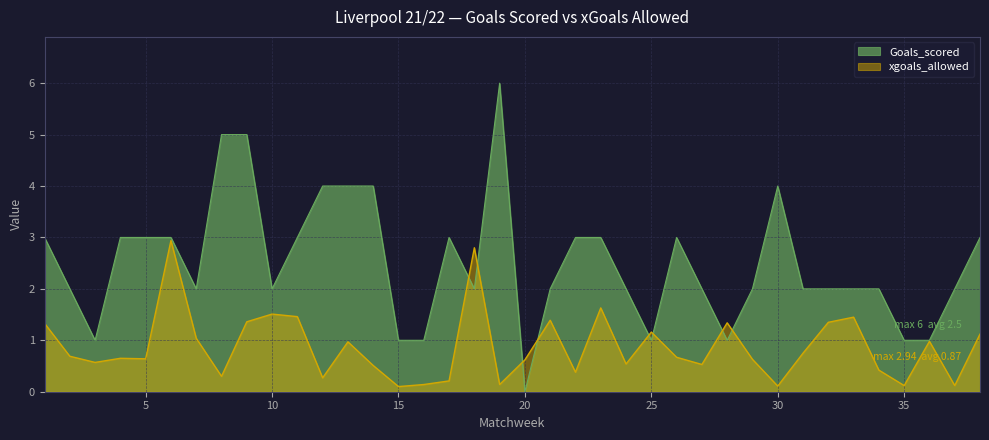

Rank the series at 21 from highest to lowest value.

Goals_scored, xgoals_allowed